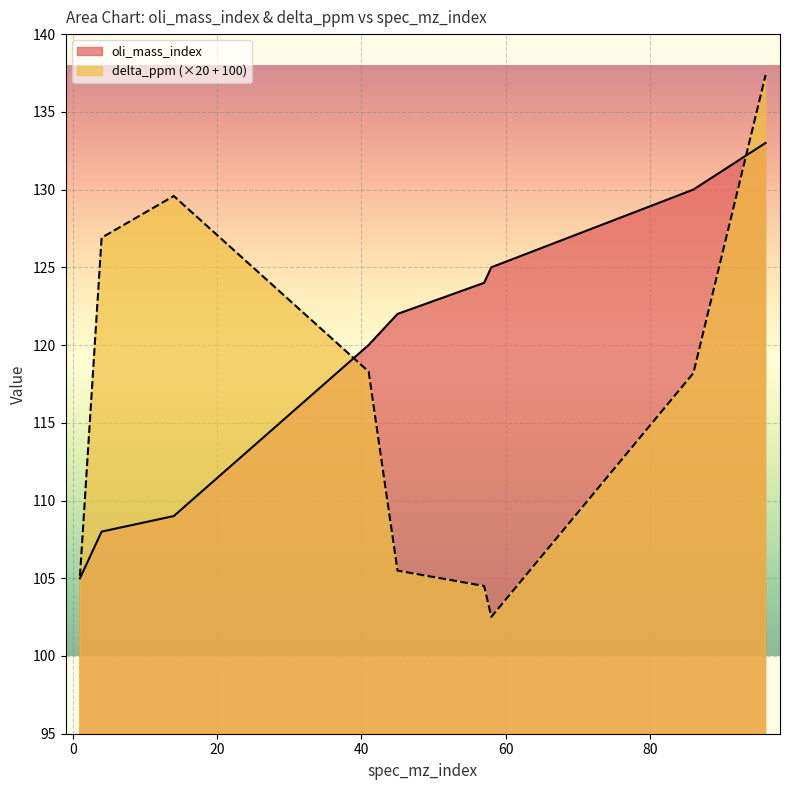

At which label does delta_ppm reach its peak?

96